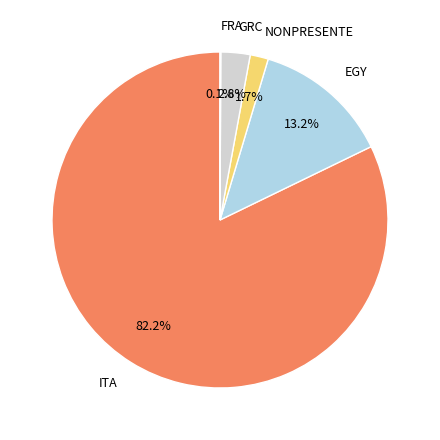

Is it true that ITA is 82% of the pie?

True